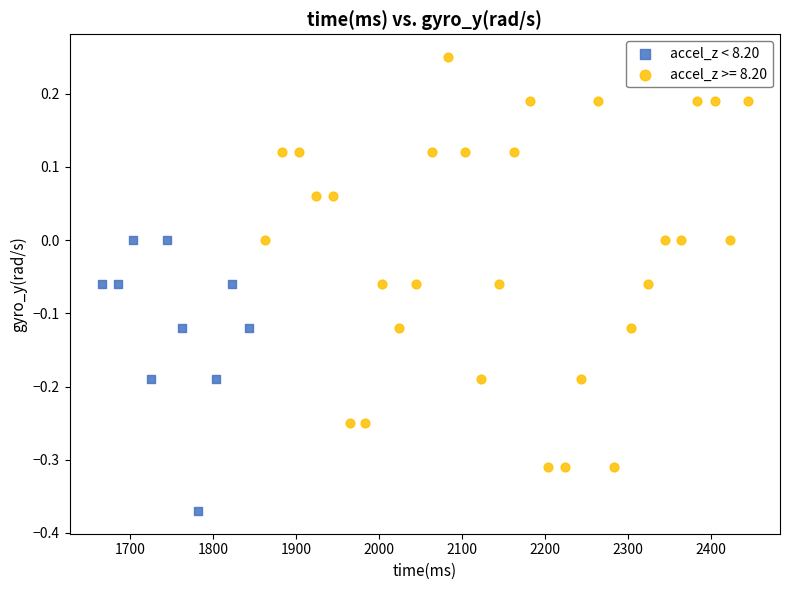

Which series has the largest Y range (max minus min)?

accel_z >= 8.20